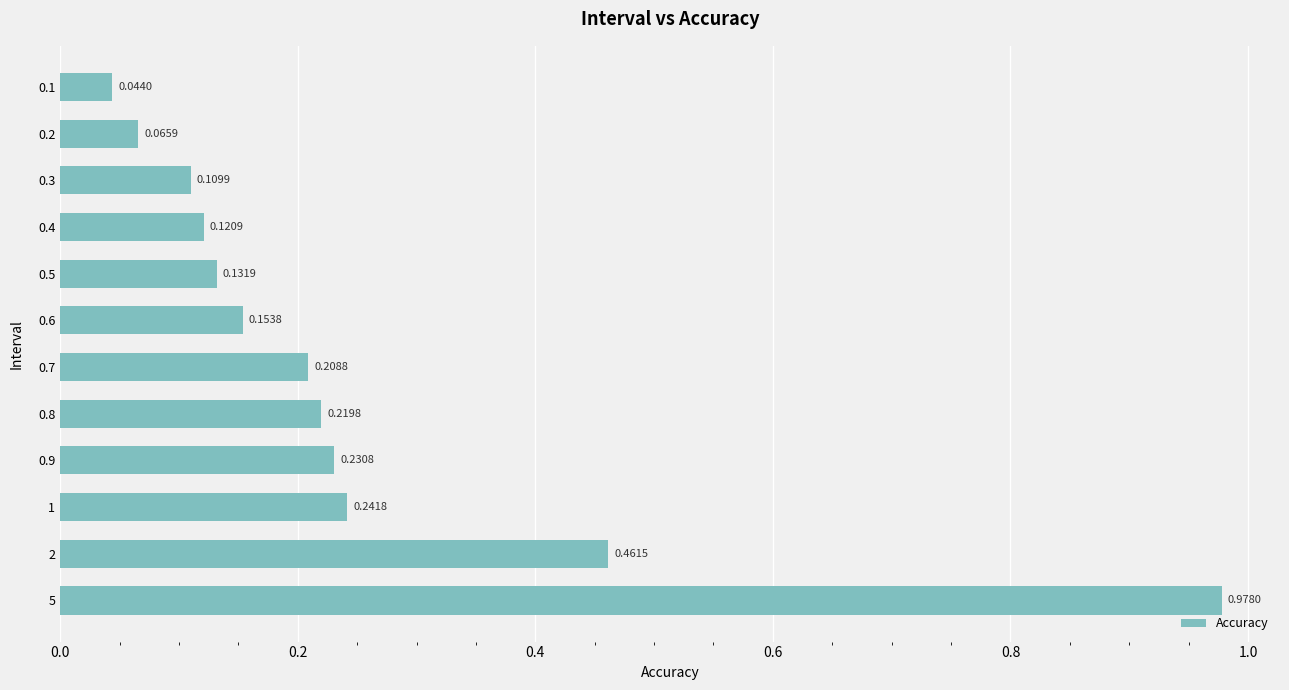

Rank the categories by value from highest to lowest.

5, 2, 1, 0.9, 0.8, 0.7, 0.6, 0.5, 0.4, 0.3, 0.2, 0.1